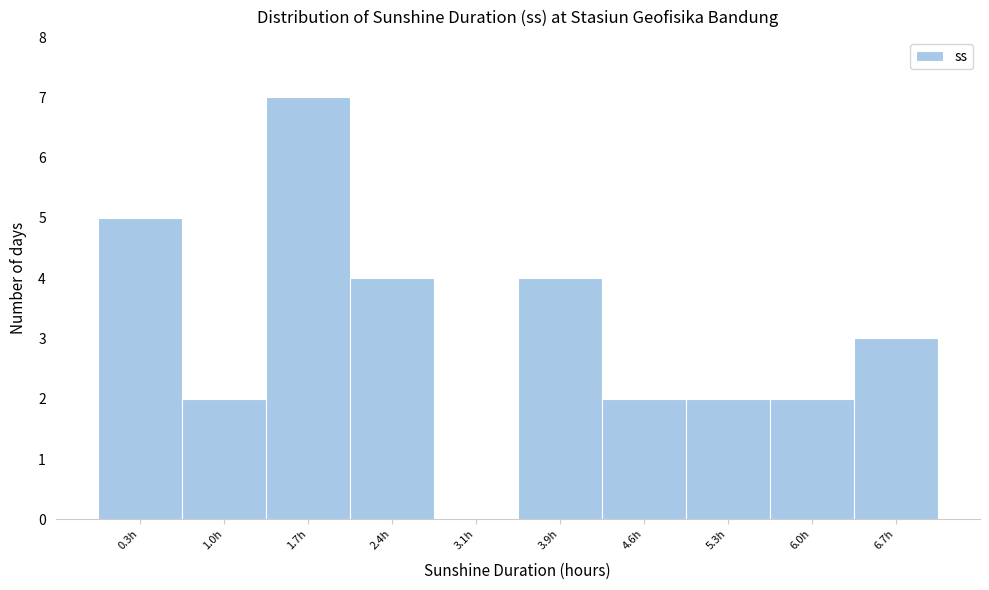

Reading left to right, transcribe all the data shown in this chart.

0.3h=5	1.0h=2	1.7h=7	2.4h=4	3.1h=0	3.9h=4	4.6h=2	5.3h=2	6.0h=2	6.7h=3